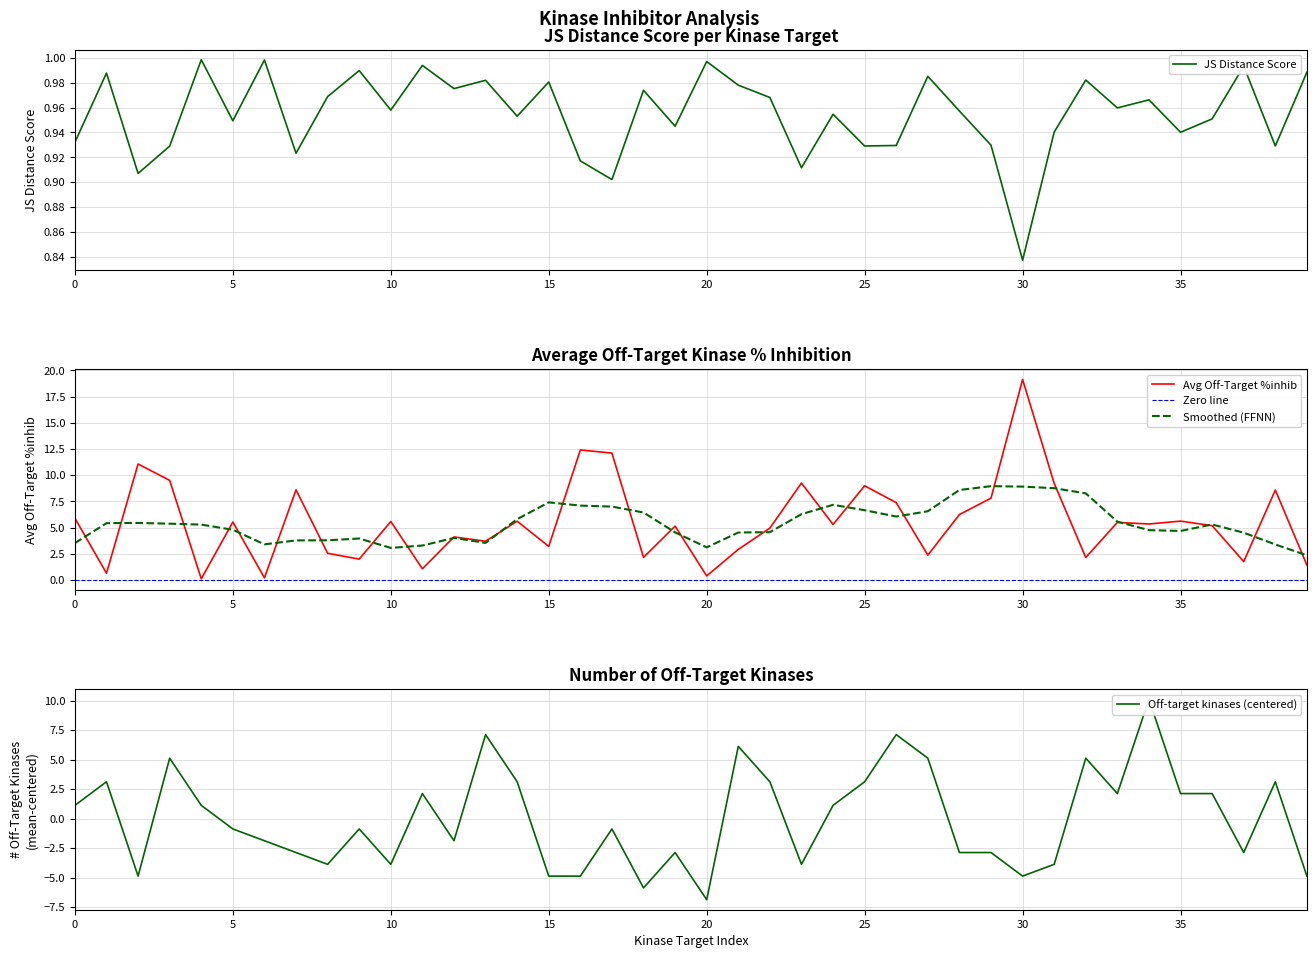

At how many categories does at least one series exceed 4?

34